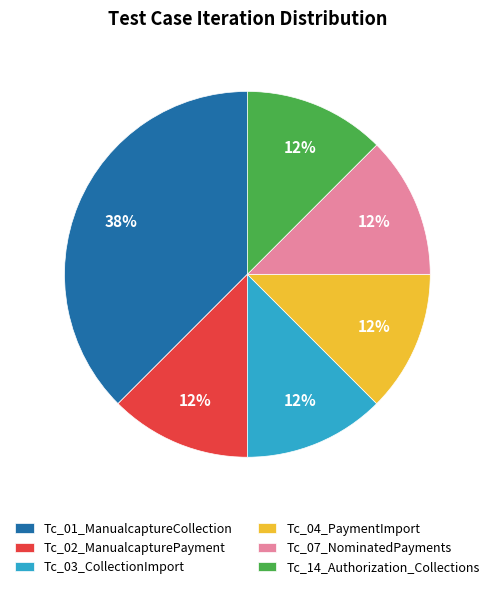

How many segments does this pie chart have?

6